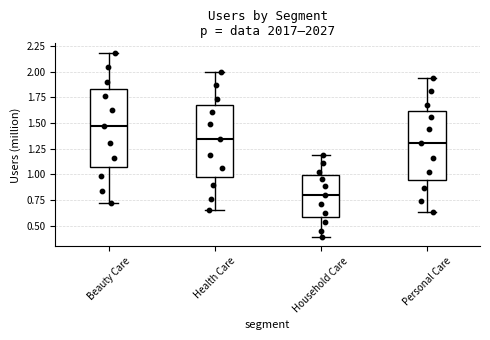

Which box is the tallest, from its lower edge to its upper edge?

Beauty Care